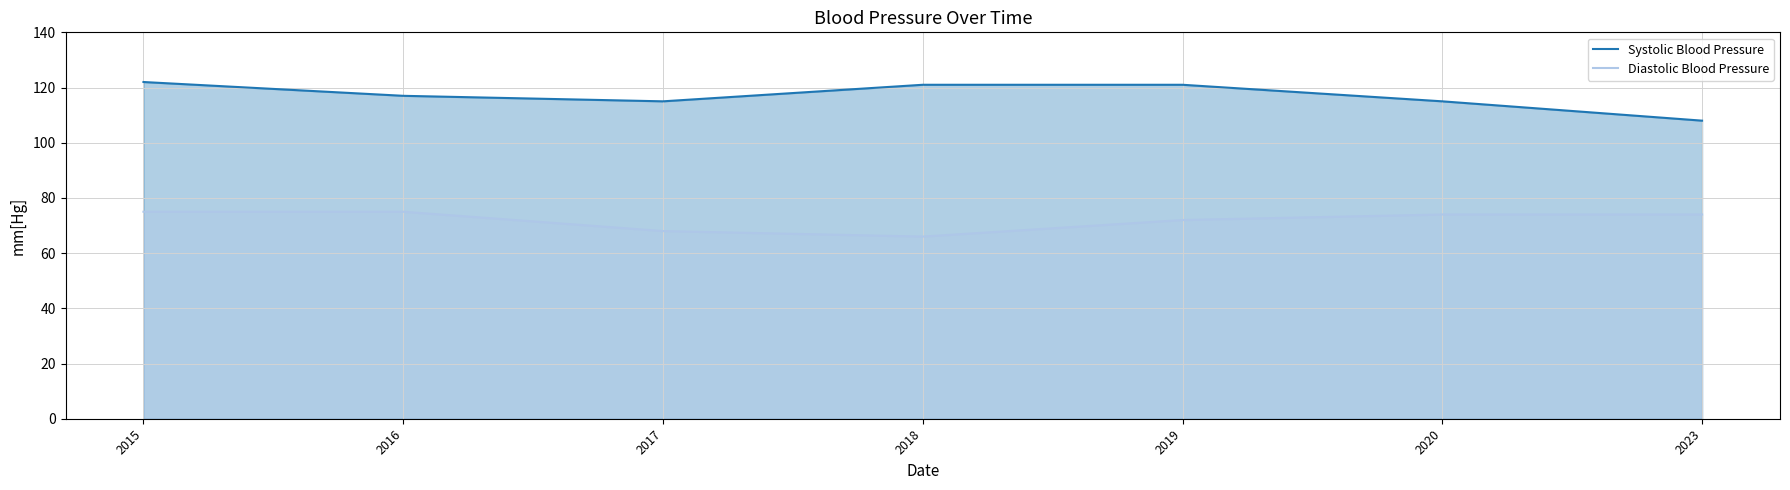

Which series has the widest spread of values?

Systolic Blood Pressure